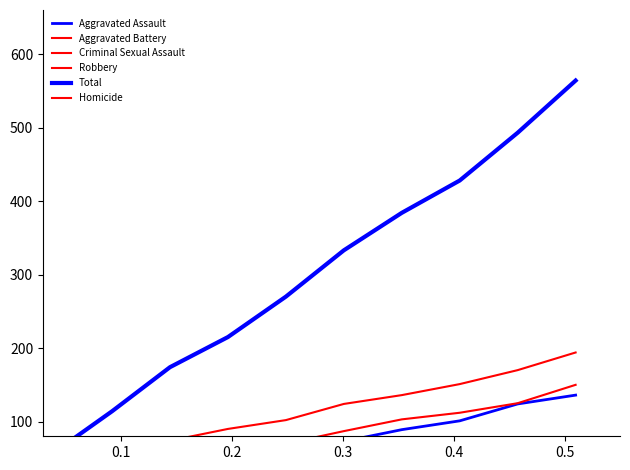

How many data points in Homicide are above 3?

4